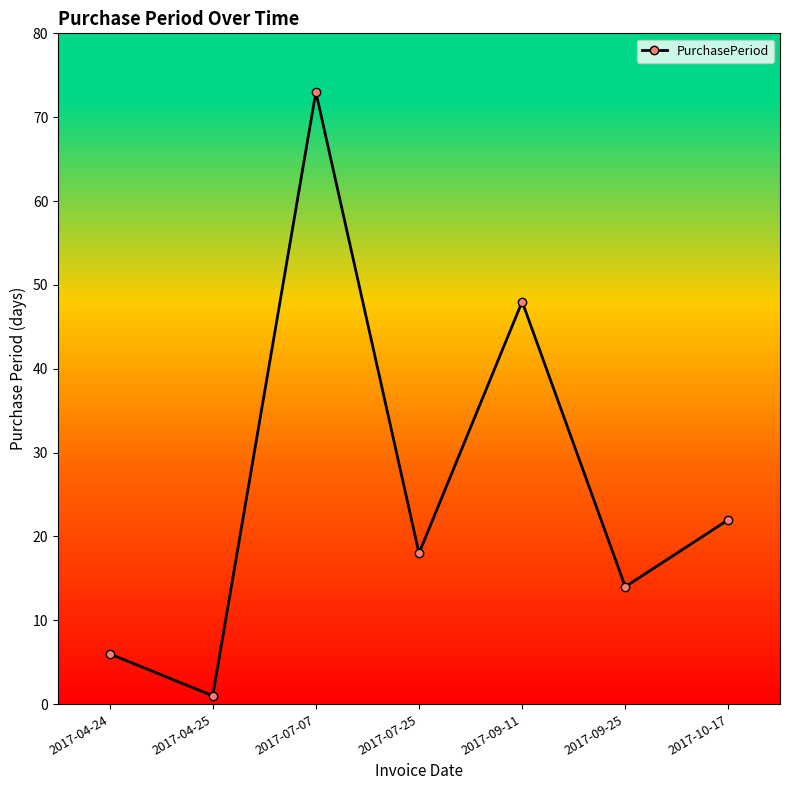

Which category has the lowest value across all series?

2017-04-25